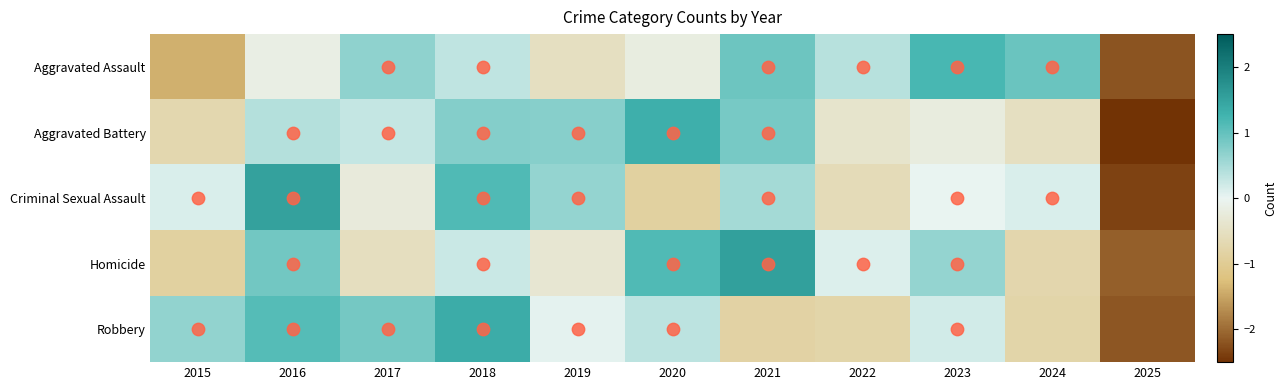

Rank the series at 2022 from lowest to highest value.

Robbery, Criminal Sexual Assault, Aggravated Battery, Homicide, Aggravated Assault